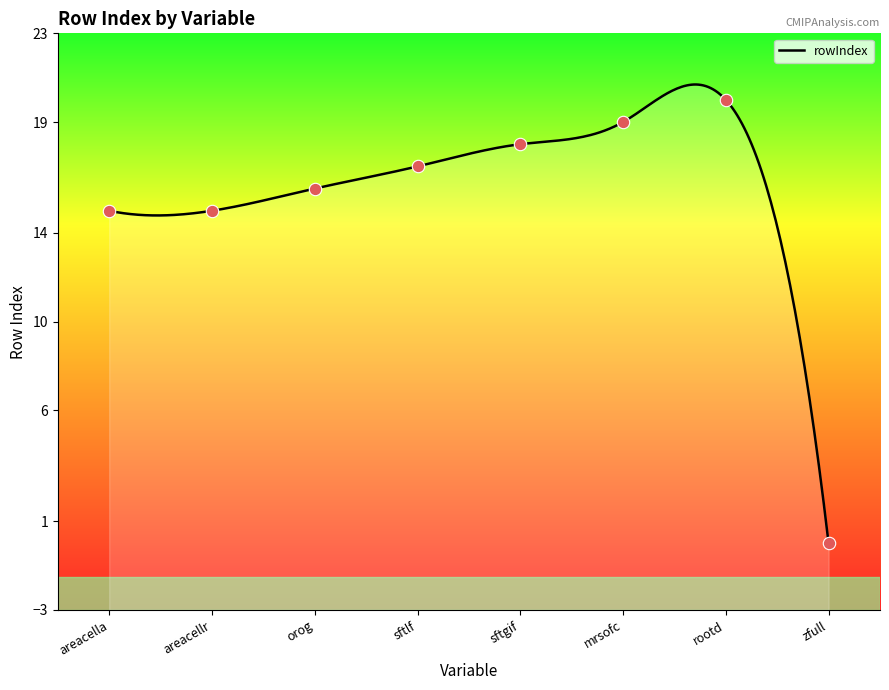

Between orog and areacella, which is larger?

orog